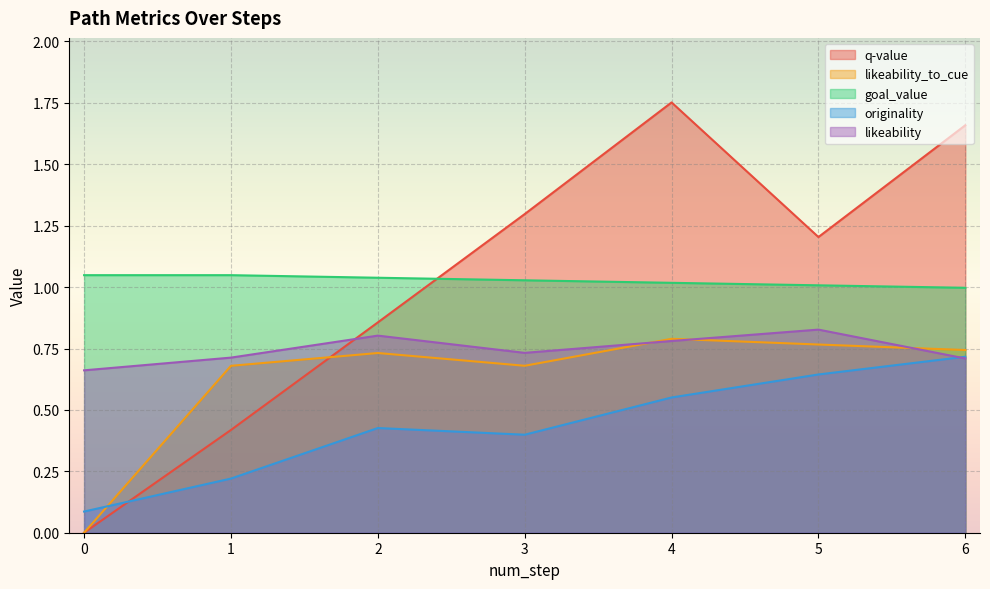

What is the approximate value of likeability at 6?

0.7